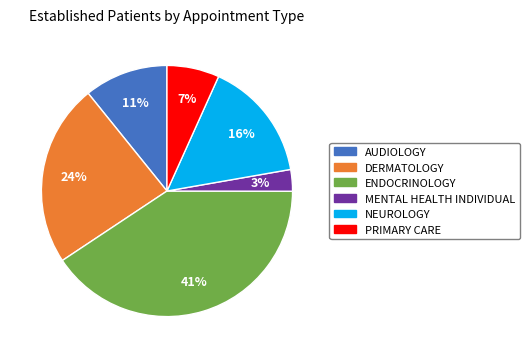

To the nearest percent, what is the average slice percentage?

17%